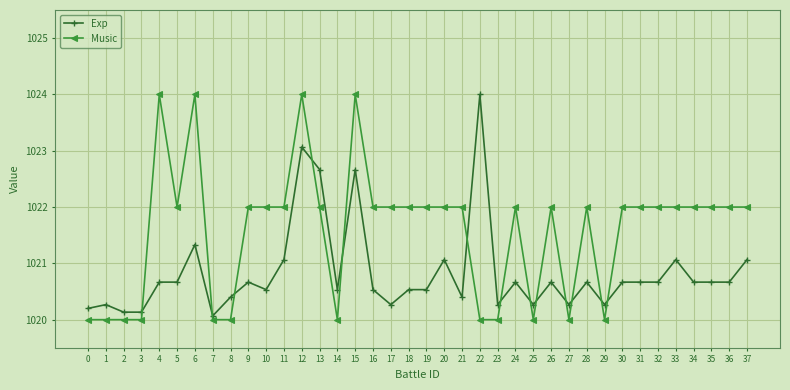

What is the difference between the maximum and minimum values in the Exp series?

3.9